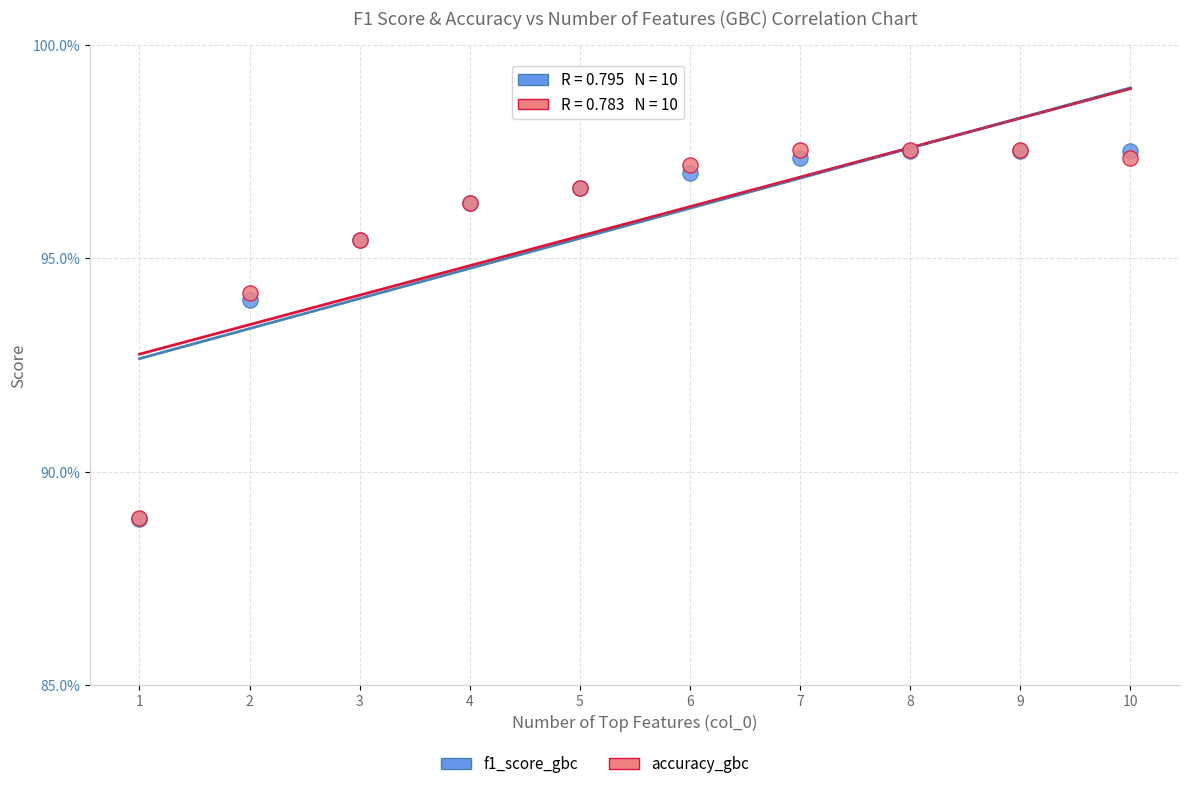

Which series has the widest spread of Y values?

f1_score_gbc